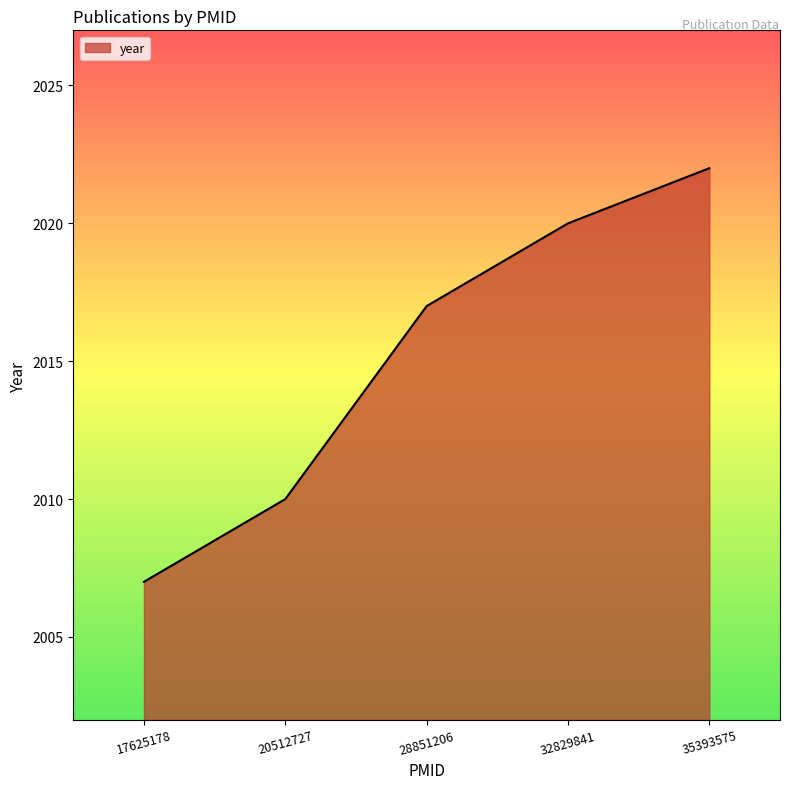

How many lines are shown in the chart?

1